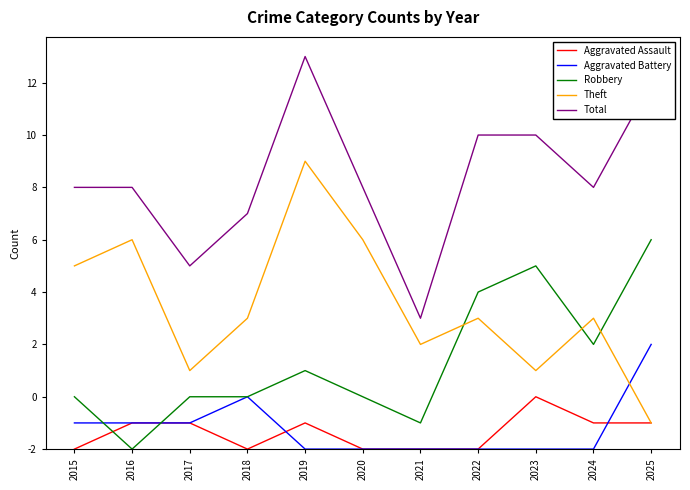

What is the value of the Aggravated Assault point at the 10th from the left?

1